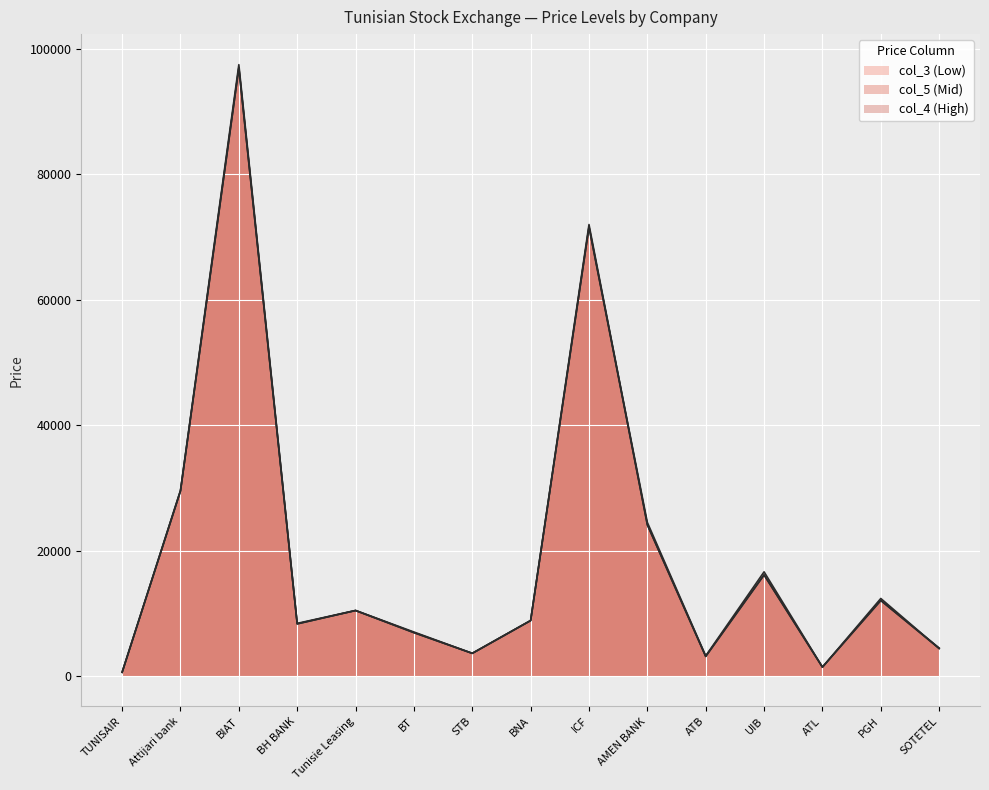

List the series in order of their overall mean, highest first.

col_4, col_5, col_3